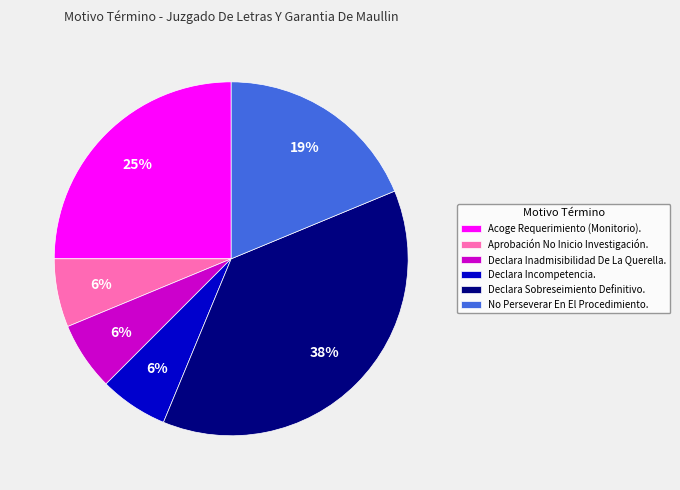

Between No Perseverar En El Procedimiento. and Acoge Requerimiento (Monitorio)., which is larger?

Acoge Requerimiento (Monitorio).